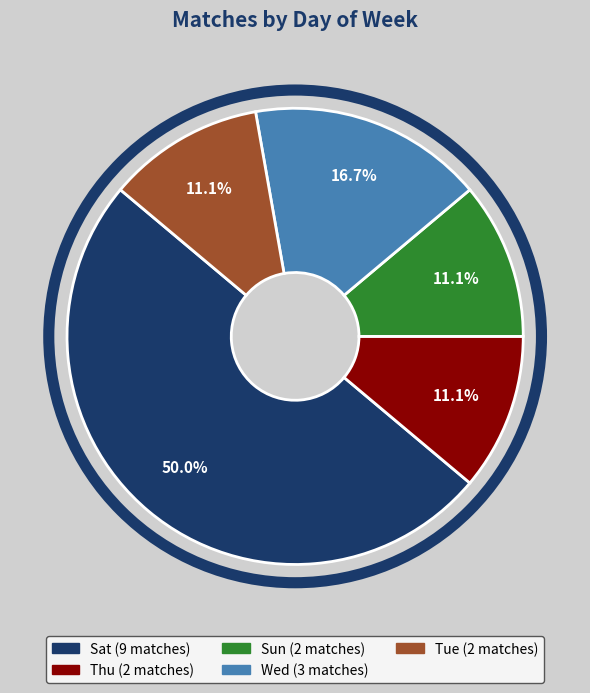

Is it true that Sun is 11% of the pie?

True